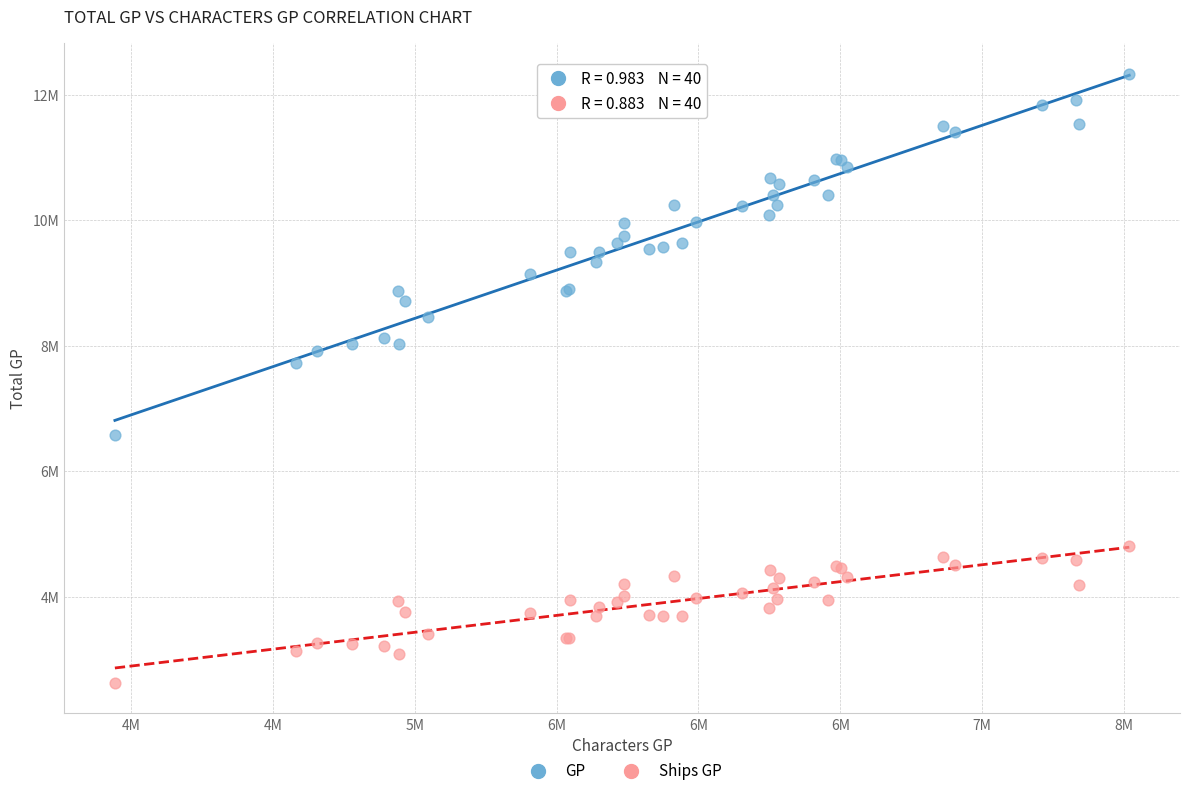

What are all the series names shown in the legend?

GP, Ships GP